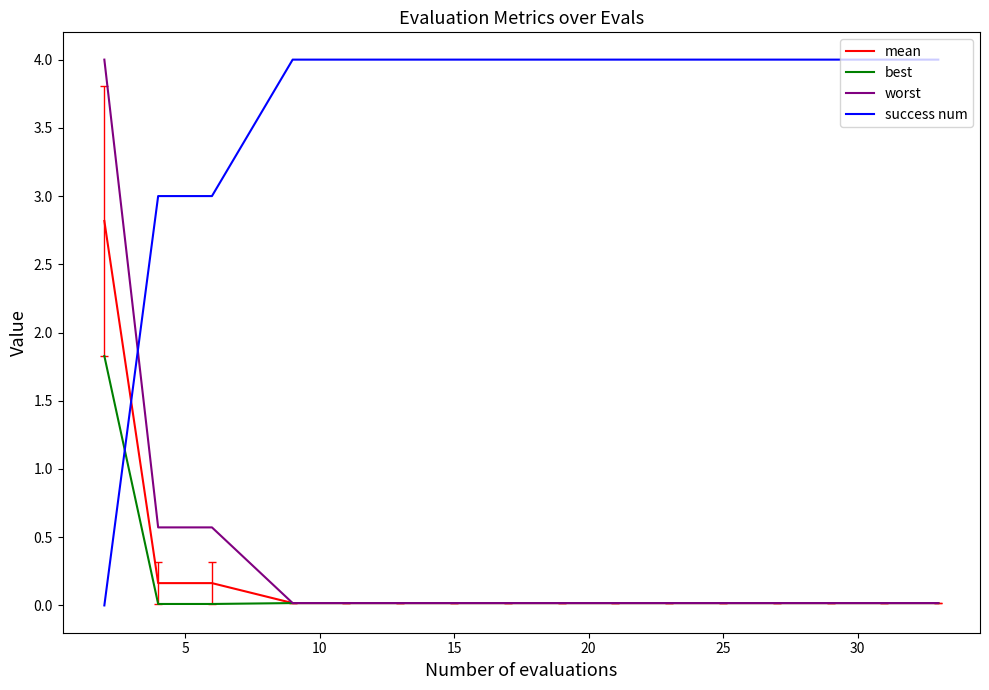

After their last crossing, which series has the higher values: success num or worst?

success num